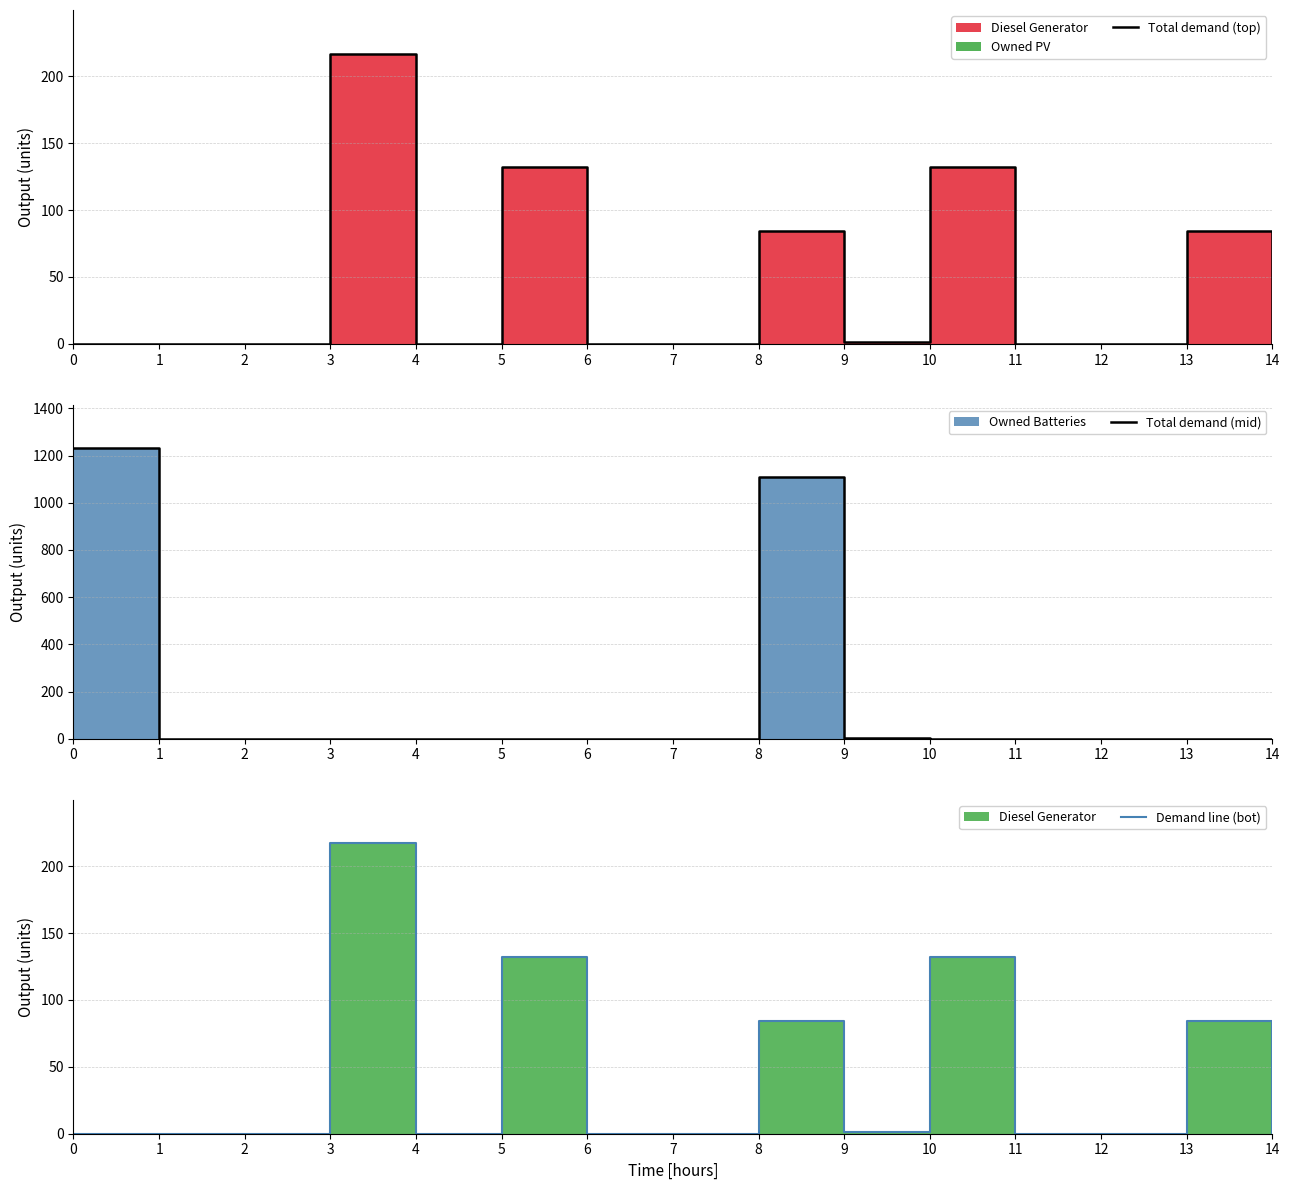

Reading left to right, what are all the values shown in this chart?

Total demand (top): 0=0	1=0	2=0	3=217	4=0	5=132	6=0	7=0	8=84	9=1	10=132	11=0	12=0	13=84	14=0
Total demand (mid): 0=1230	1=0	2=0	3=0	4=0	5=0	6=0	7=0	8=1109	9=2	10=0	11=0	12=0	13=0	14=0
Demand line (bot): 0=0	1=0	2=0	3=217	4=0	5=132	6=0	7=0	8=84	9=1	10=132	11=0	12=0	13=84	14=0